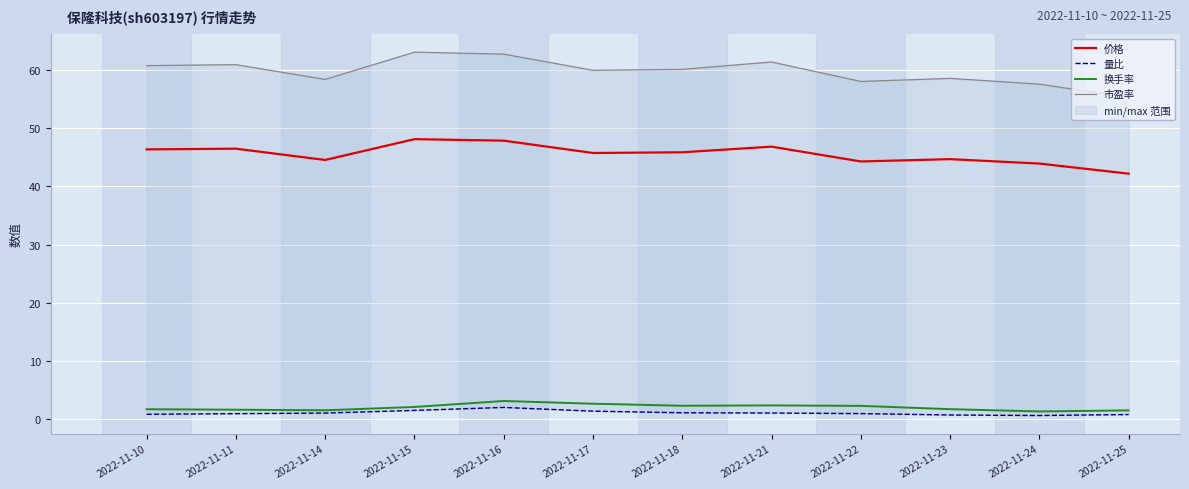

Reading left to right, list all the values displayed in this chart.

价格: 46.4	46.5	44.6	48.1	47.9	45.8	45.9	46.9	44.3	44.7	43.9	42.2
量比: 0.8	0.9	1.0	1.5	2.0	1.3	1.1	1.0	0.9	0.7	0.6	0.8
换手率: 1.7	1.6	1.5	2.0	3.1	2.6	2.3	2.3	2.2	1.7	1.3	1.5
市盈率: 60.8	61.0	58.4	63.1	62.8	60.0	60.1	61.4	58.1	58.6	57.6	55.3